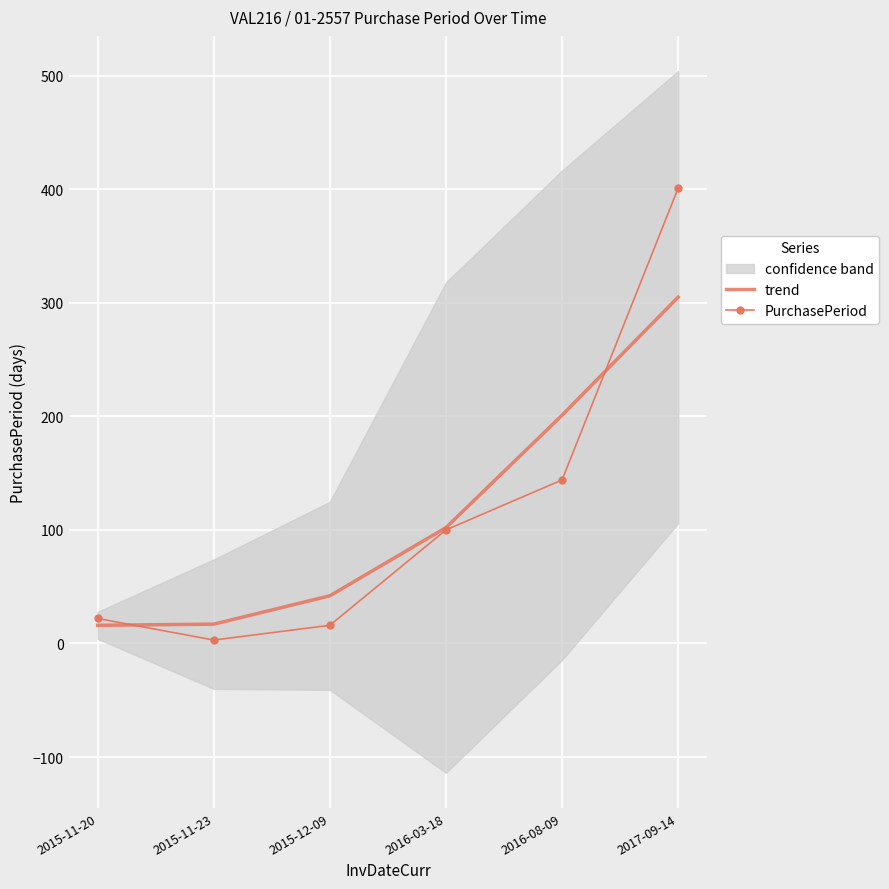

What is the label of the 5th point from the right?

2015-11-23